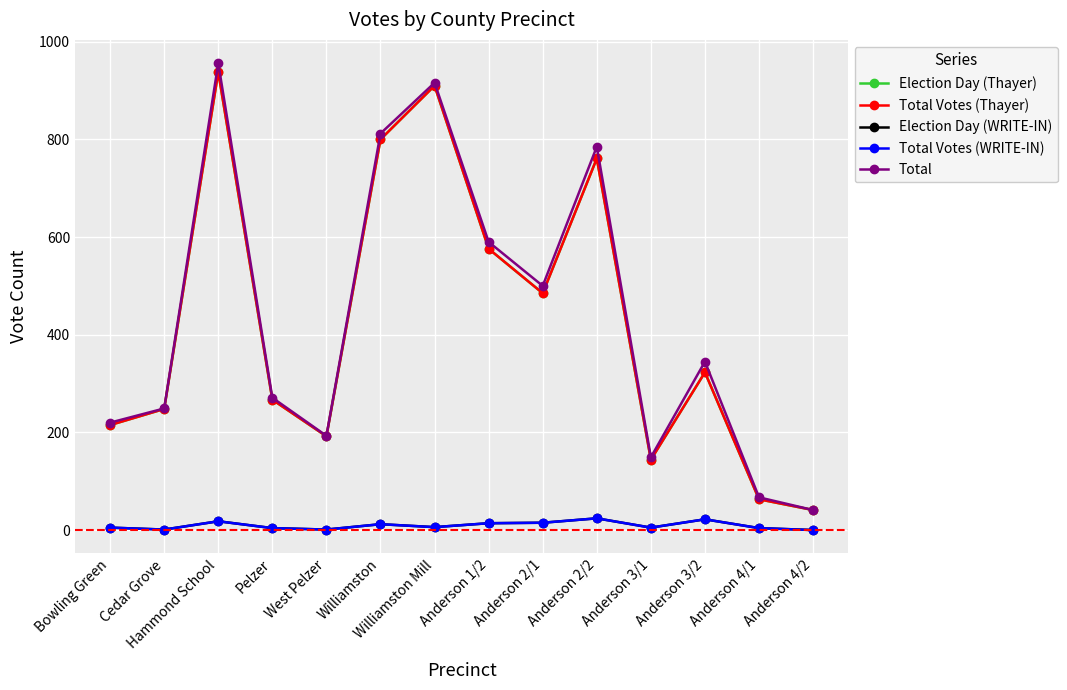

Is this an area chart (filled region under the line)?

No